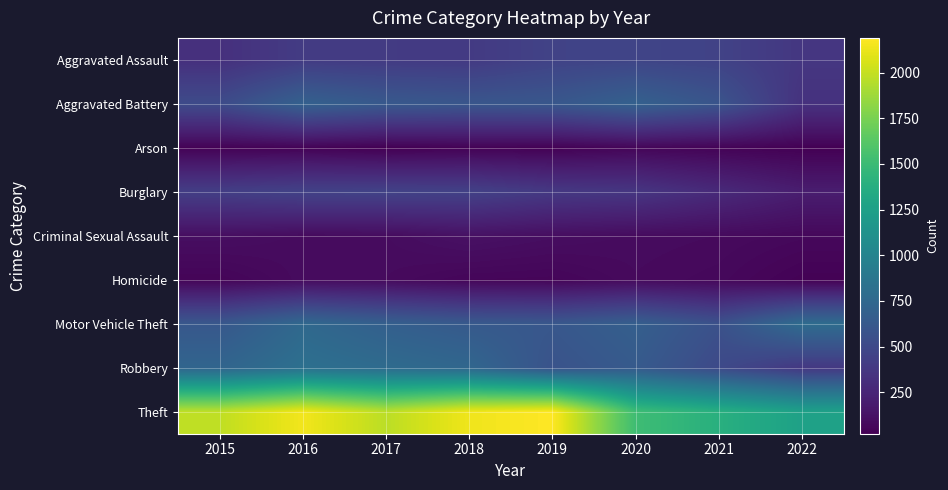

At 2016, list the series in order from smallest to largest.

Arson, Criminal Sexual Assault, Homicide, Aggravated Assault, Burglary, Aggravated Battery, Motor Vehicle Theft, Robbery, Theft